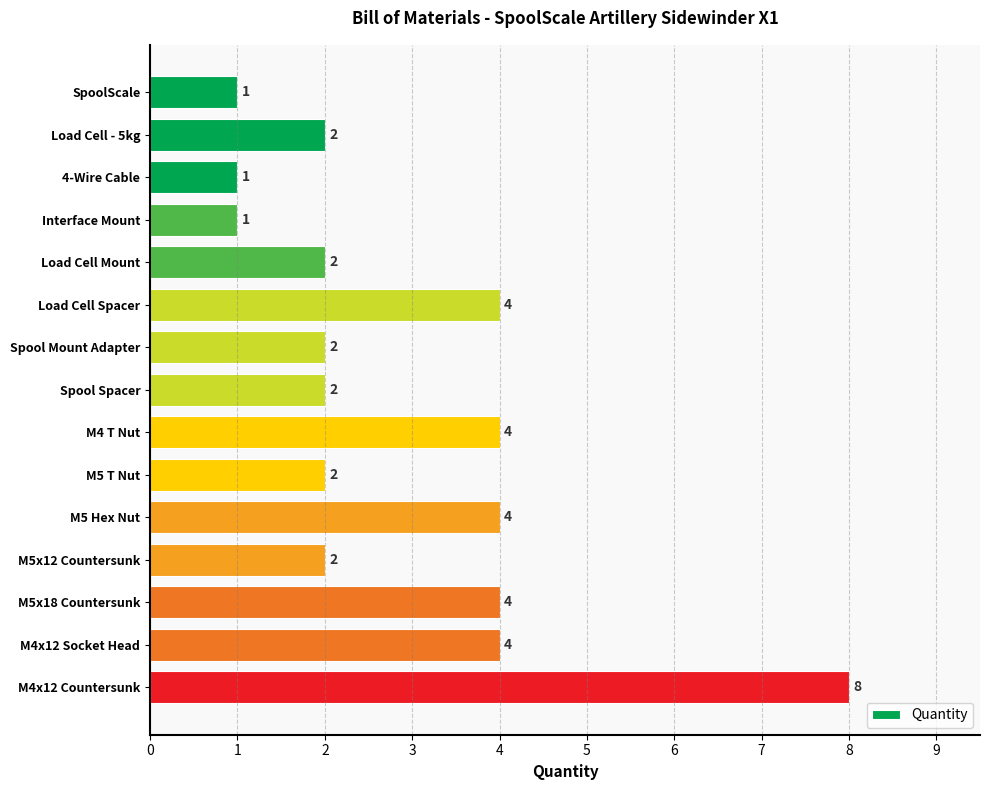

What is the difference between the second highest and minimum values?

3